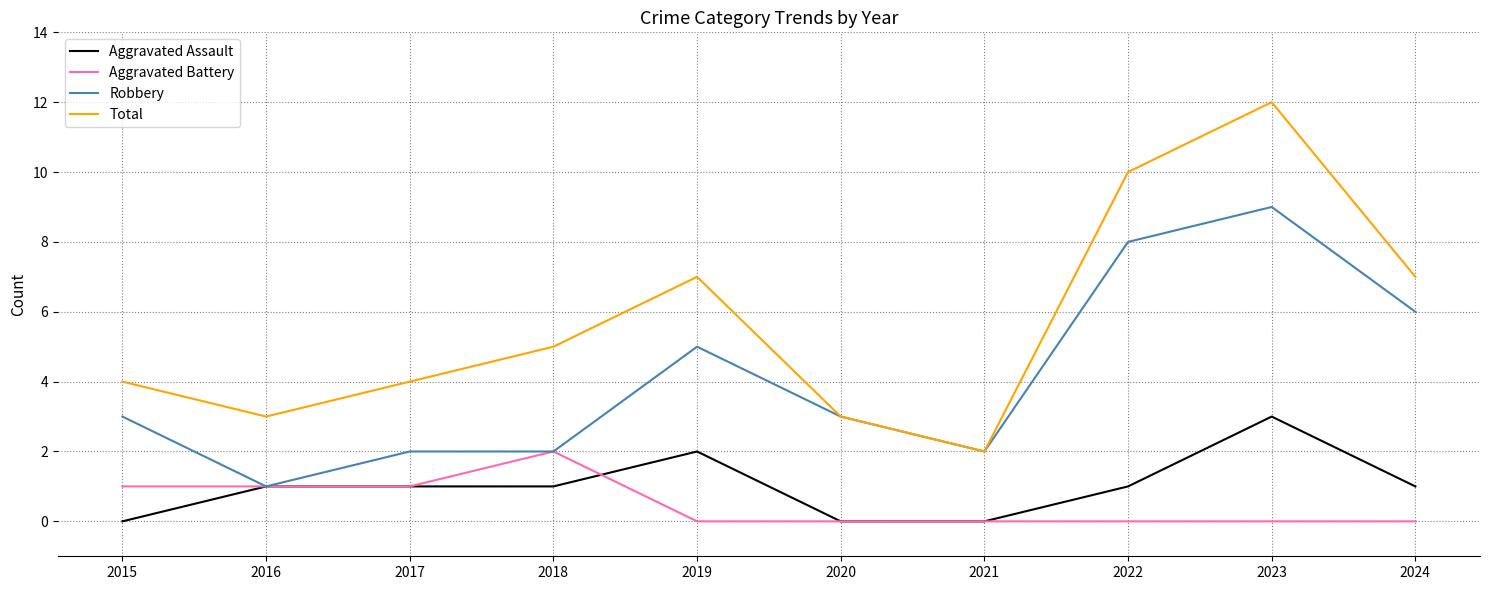

The value of Robbery at 2015 is 3. True or false?

True